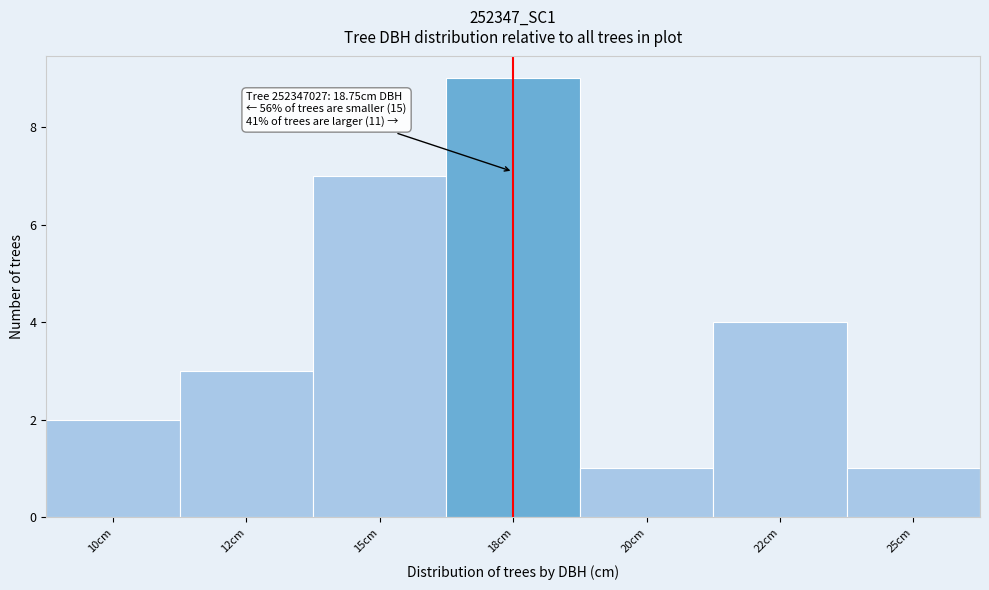

Reading left to right, what are all the values shown in this chart?

2	3	7	9	1	4	1